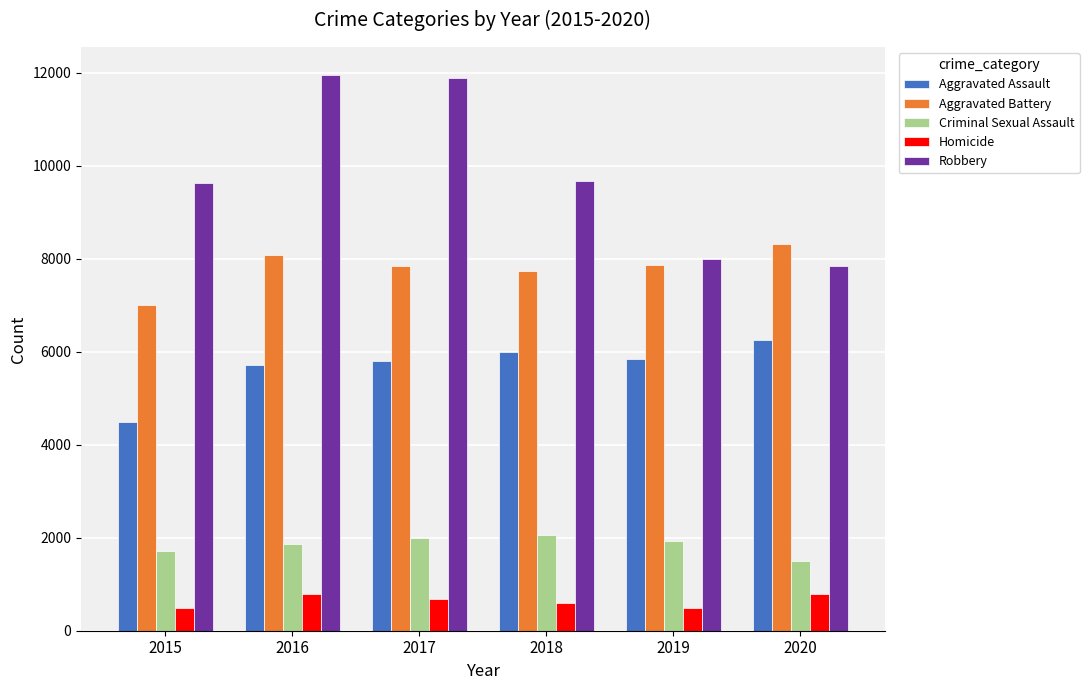

Is the value of Aggravated Battery at 2017 greater than the value of Homicide at 2016?

Yes